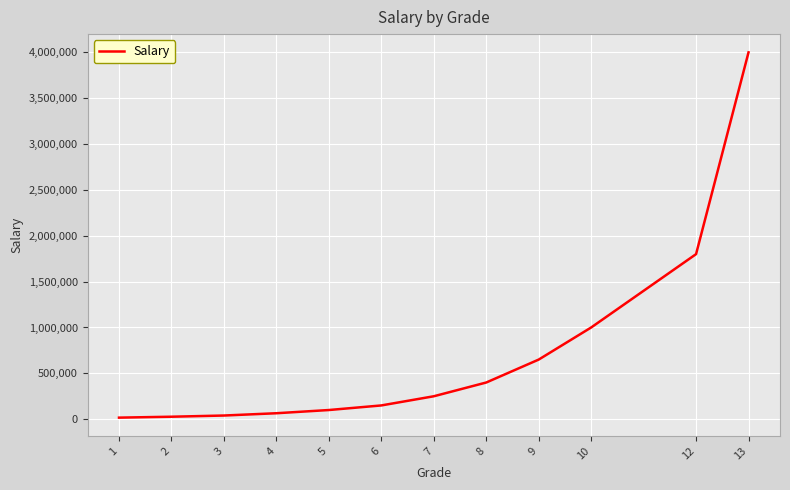

The value at 10 is 1499744. True or false?

False